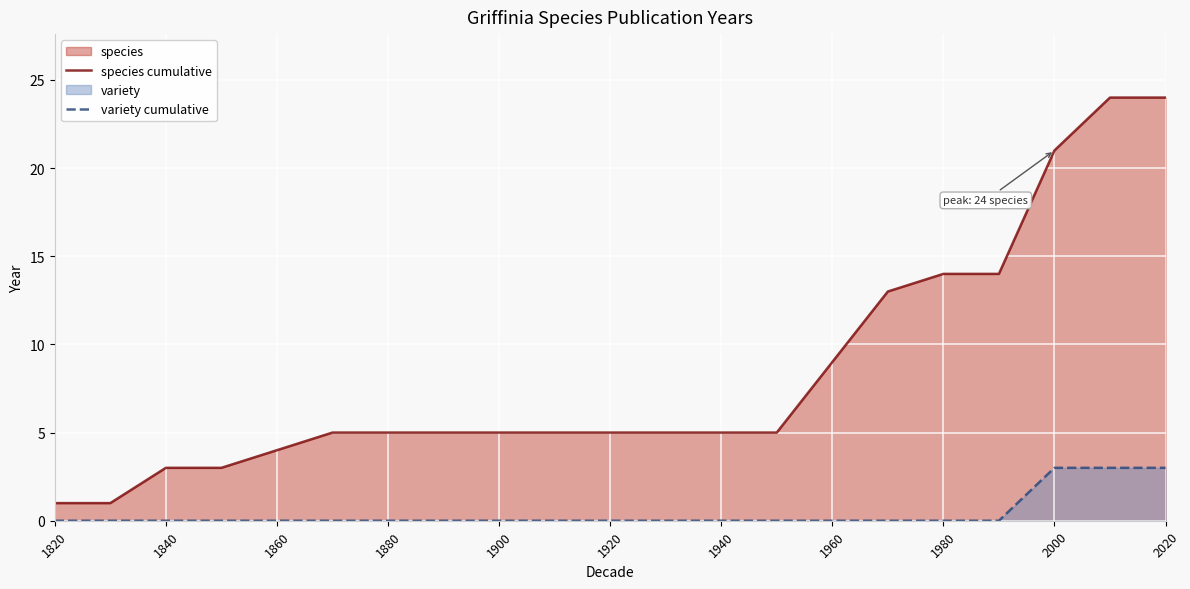

True or false: species cumulative and variety cumulative cross at least once.

False